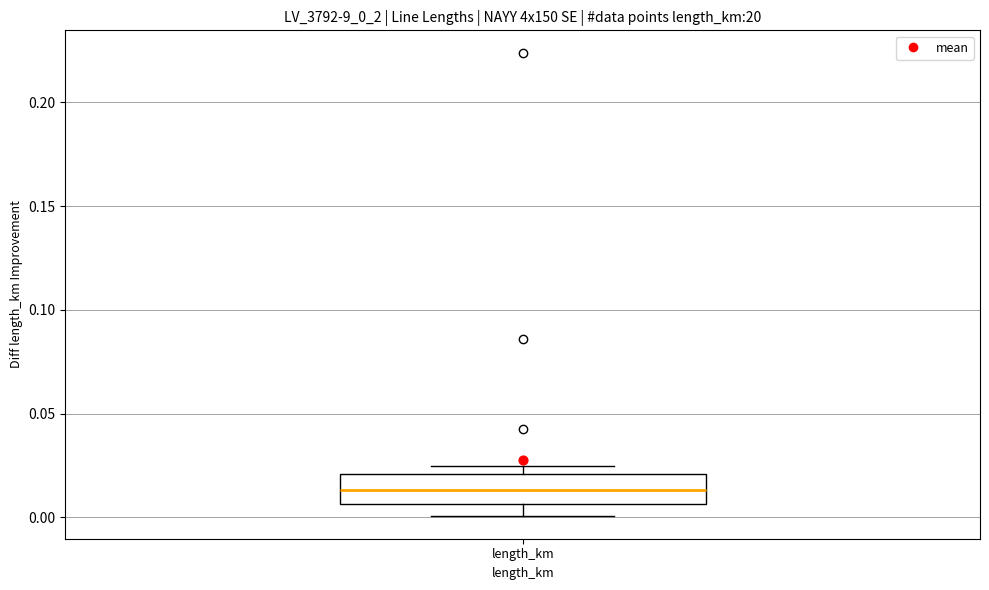

Where does the lower whisker of the box for length_km end on the y-axis? The values are not printed on the chart, so give them approximately, as read against the axis.

0.000